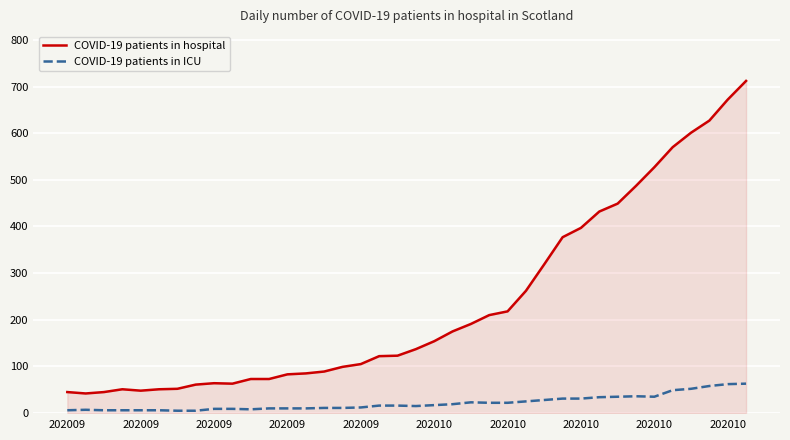

List the series in order of their peak value, highest first.

COVID-19 patients in hospital, COVID-19 patients in ICU